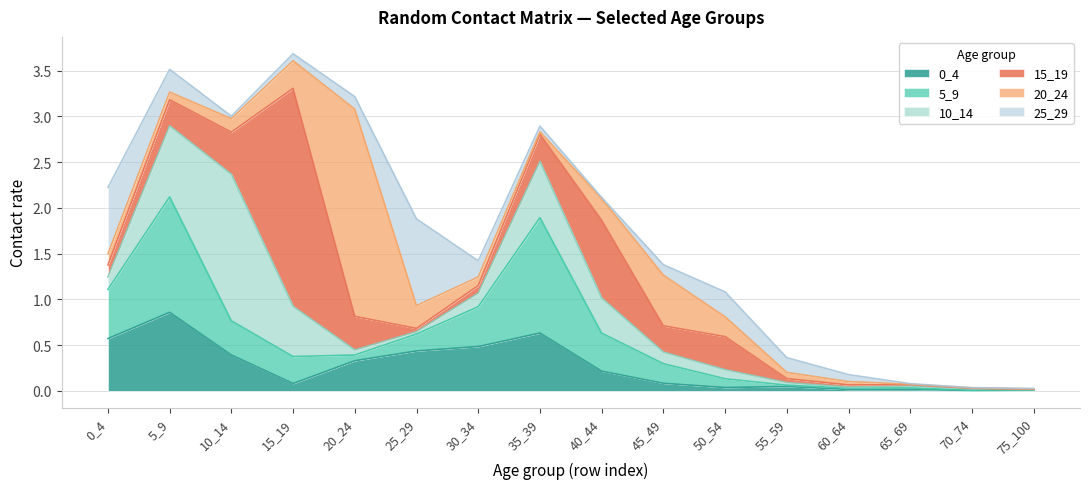

What is the spread (max minus min) of values at 20_24?

2.2